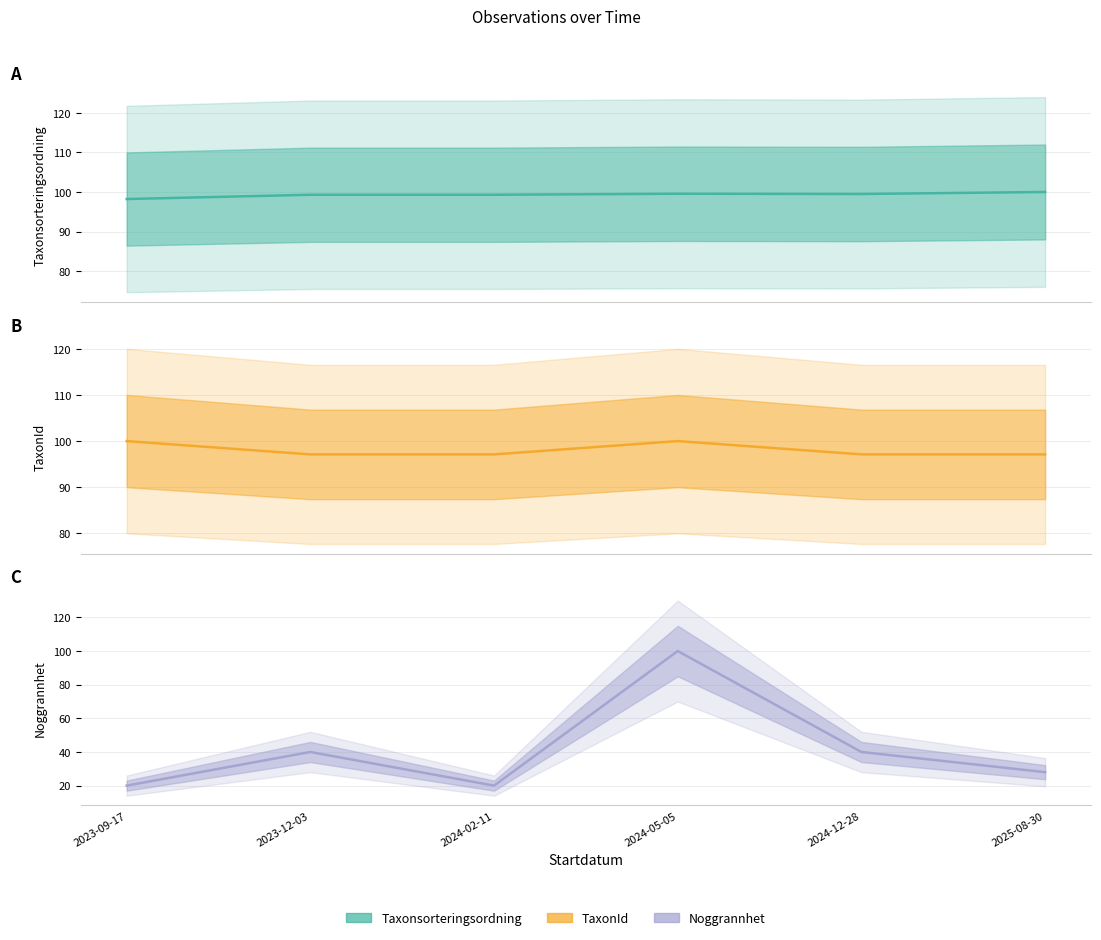

Which category has the highest value across all series?

2025-08-30